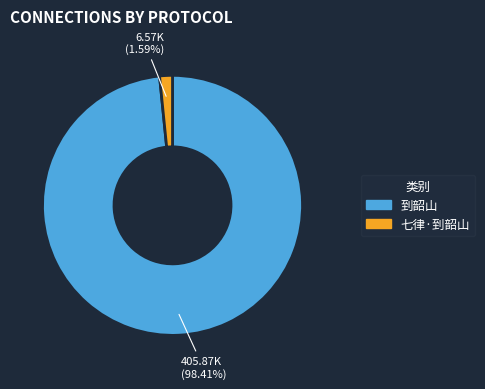

Which has a higher value, 到韶山 or 七律·到韶山?

到韶山